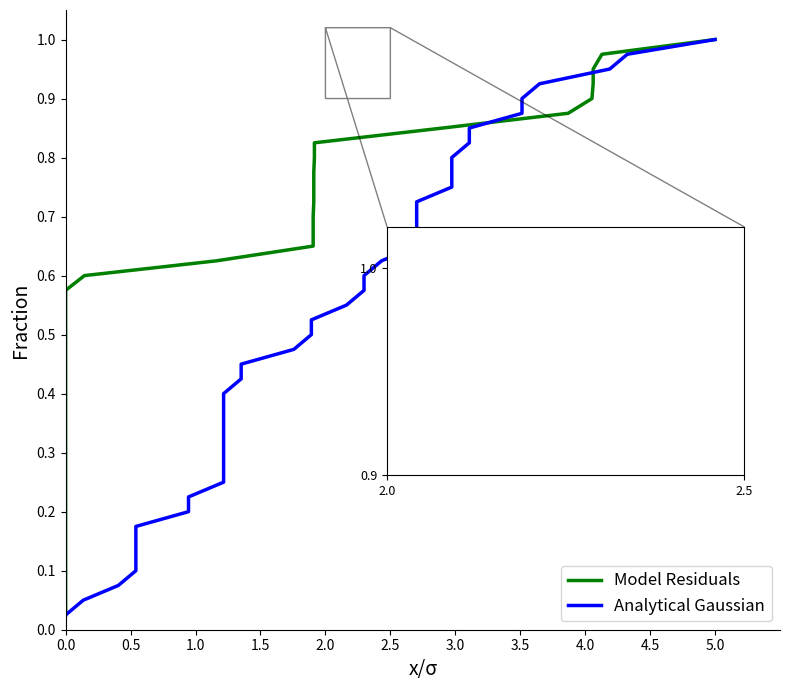

Reading right to left, list all the values displayed in this chart.

col_5 (Model Residuals): 1.0	1.0	0.9	0.9	0.9	0.9	0.8	0.8	0.8	0.8	0.8	0.7	0.7	0.7	0.7	0.6	0.6	0.6	0.6	0.5	0.5	0.5	0.5	0.4	0.4	0.4	0.3	0.3	0.3	0.3	0.2	0.2	0.2	0.2	0.1	0.1	0.1	0.1	0.1	0.0
col_9 (Analytical Gaussian): 1.0	1.0	0.9	0.9	0.9	0.9	0.8	0.8	0.8	0.8	0.8	0.7	0.7	0.7	0.7	0.6	0.6	0.6	0.6	0.5	0.5	0.5	0.5	0.4	0.4	0.4	0.3	0.3	0.3	0.3	0.2	0.2	0.2	0.2	0.1	0.1	0.1	0.1	0.1	0.0